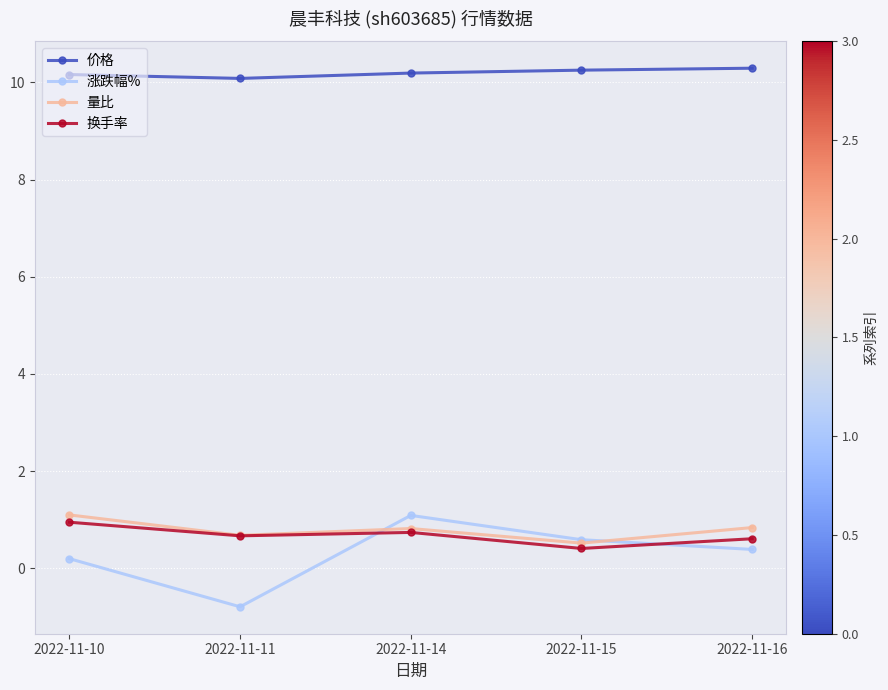

At how many categories does at least one series exceed 2?

5